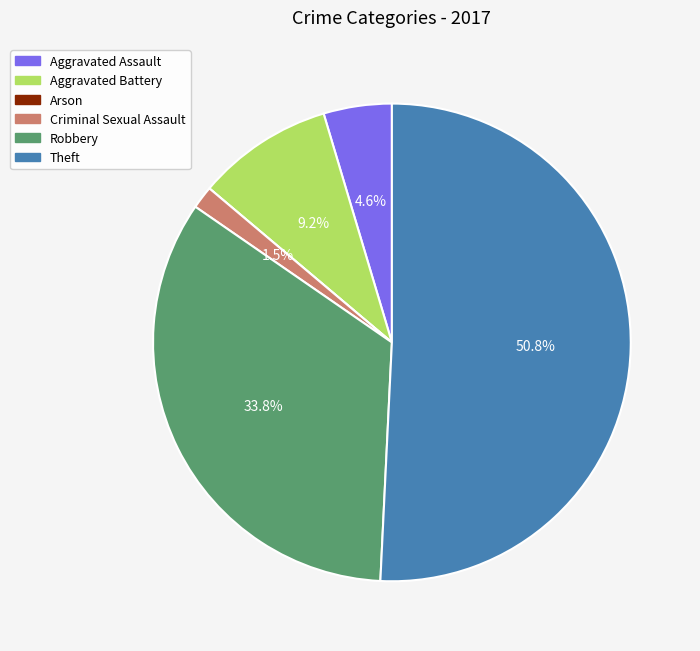

What is the largest slice in the pie chart?

Theft